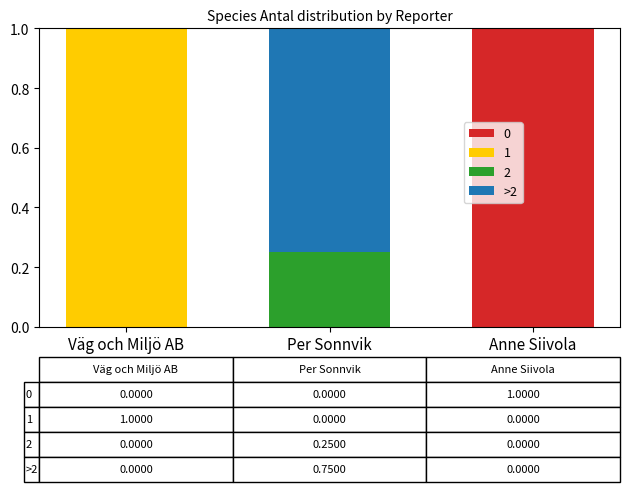

Reading right to left, transcribe the values for 0.

Anne Siivola=1.0	Per Sonnvik=0.0	Väg och Miljö AB=0.0